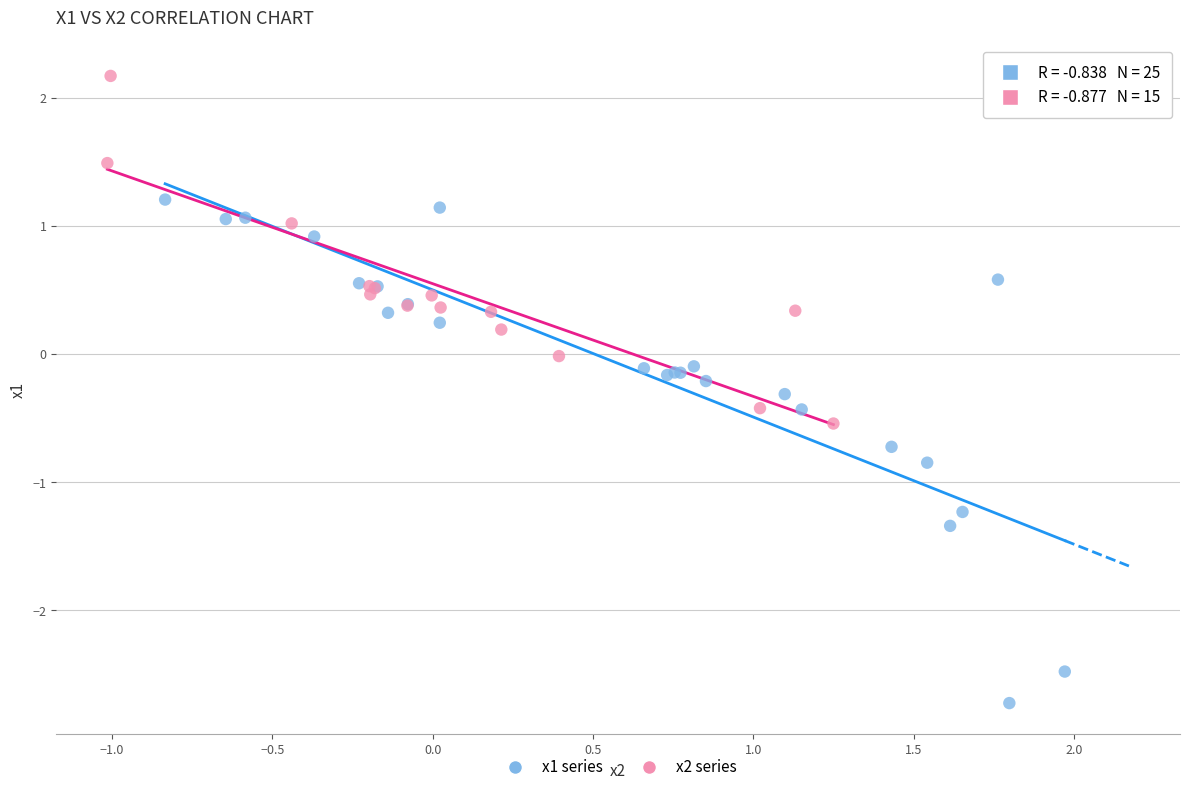

Which series contains the lowest Y value?

x1 series